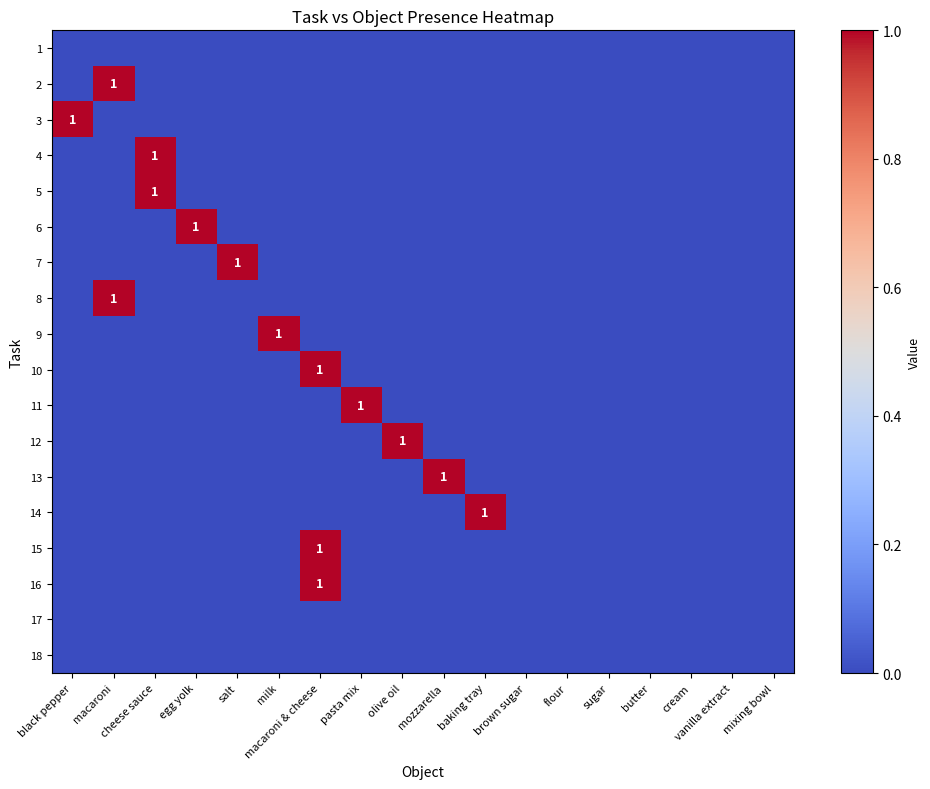

Which category has the highest value across all series?

macaroni